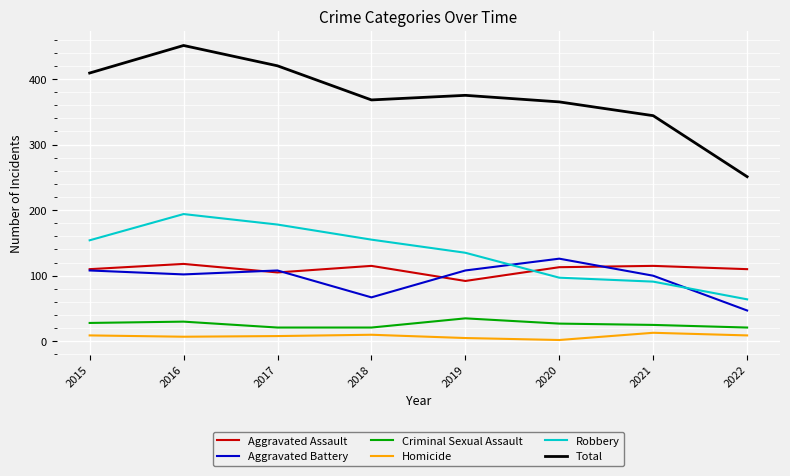

Which series changed the most between 2015 and 2017?

Robbery